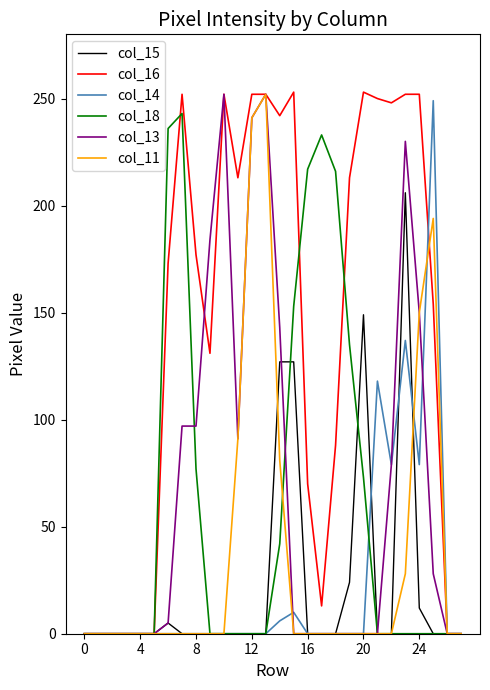

What is the highest value of the col_18 series?

243